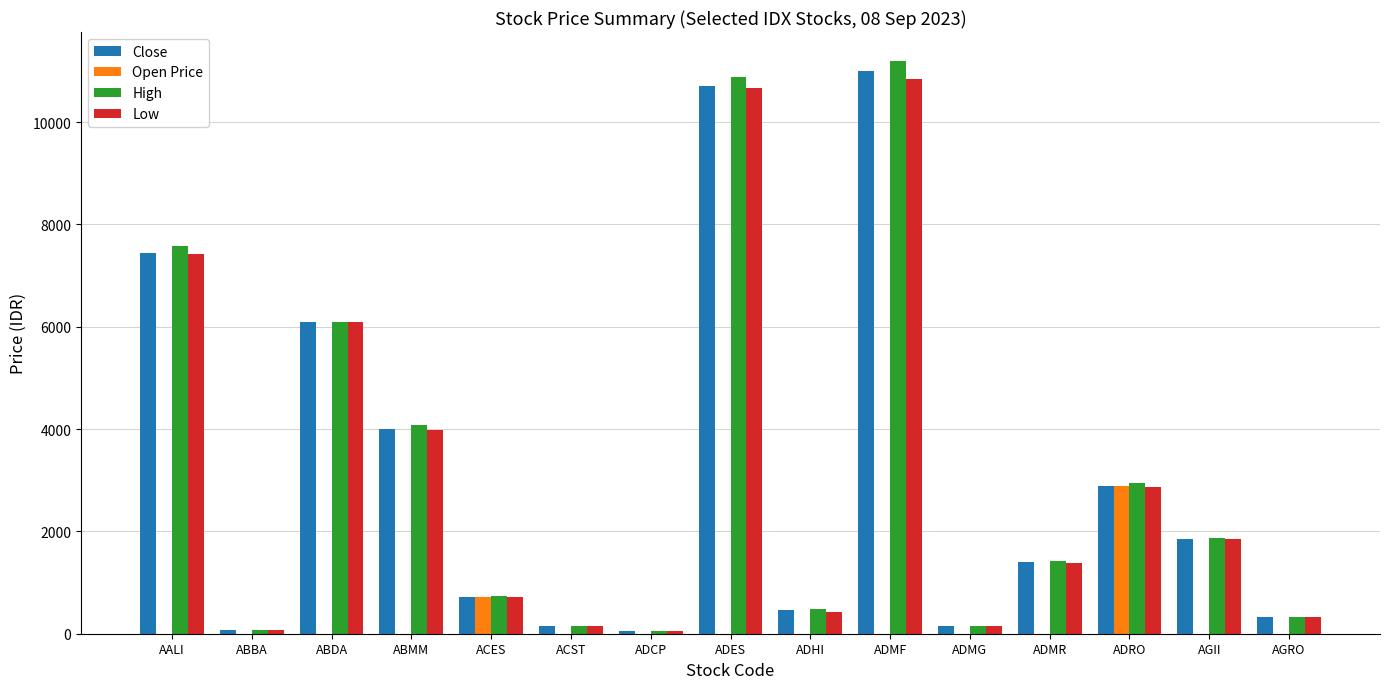

What are all the series names shown in the legend?

Close, Open Price, High, Low